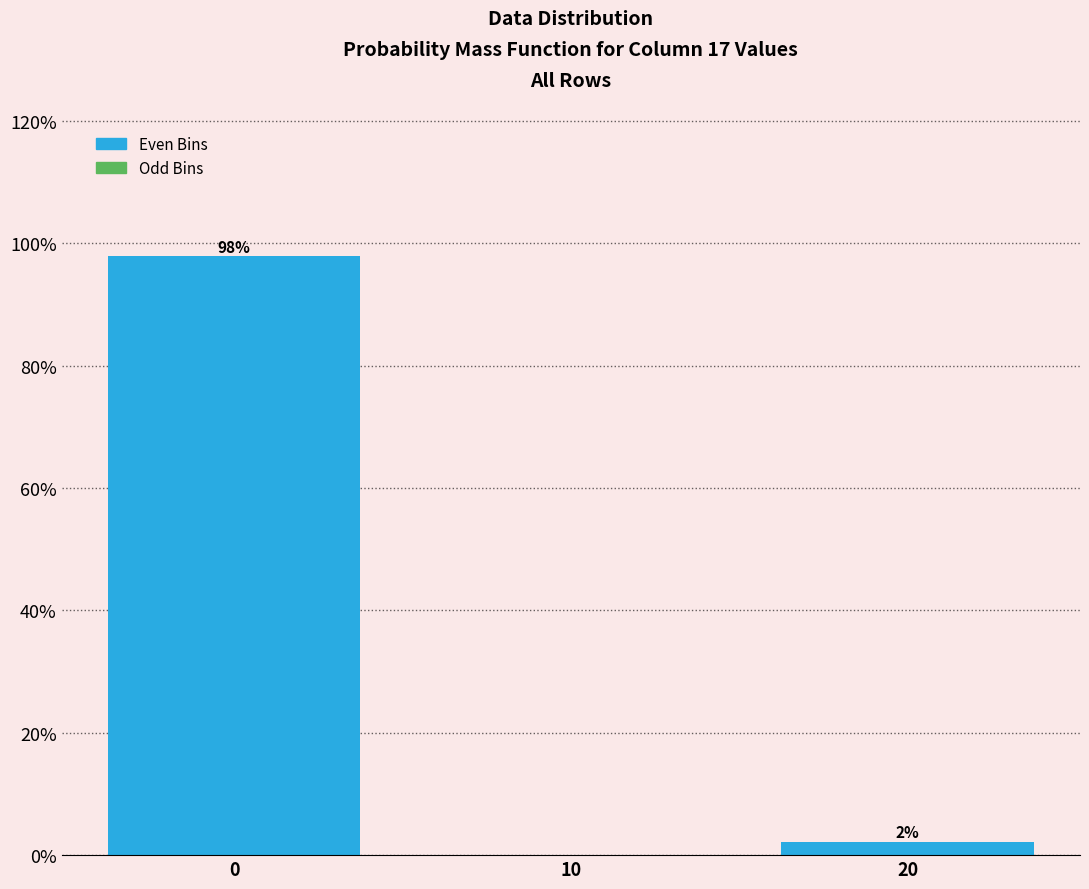

Which has a higher value, 10 or 20?

20